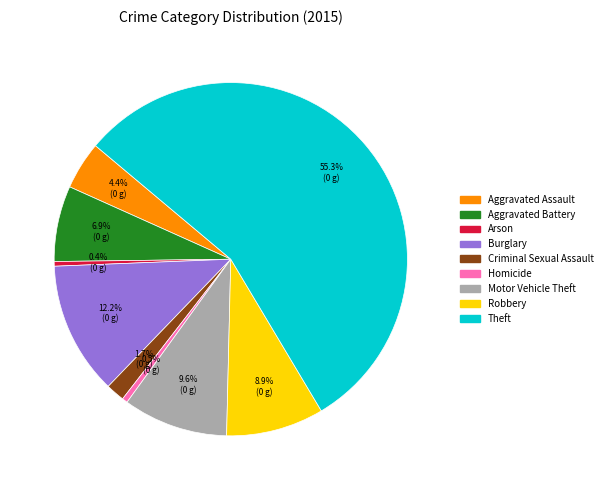

Which category has the biggest portion of the pie?

Theft